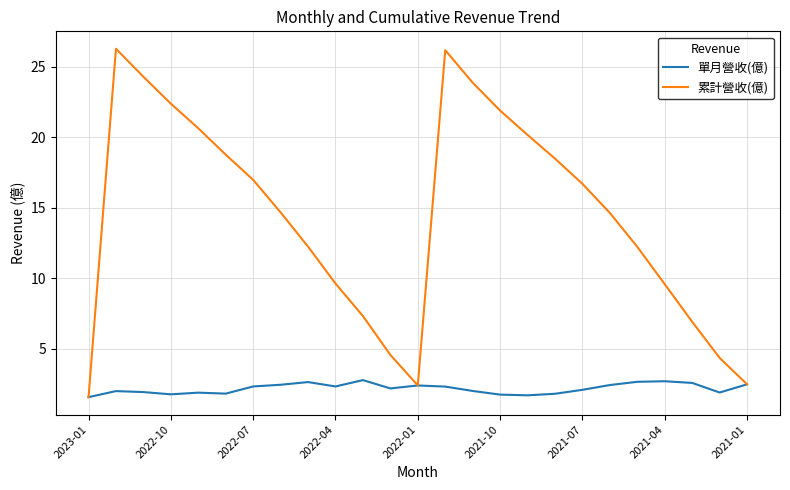

True or false: 累計營收(億) has more than 2 interior local peaks.

False